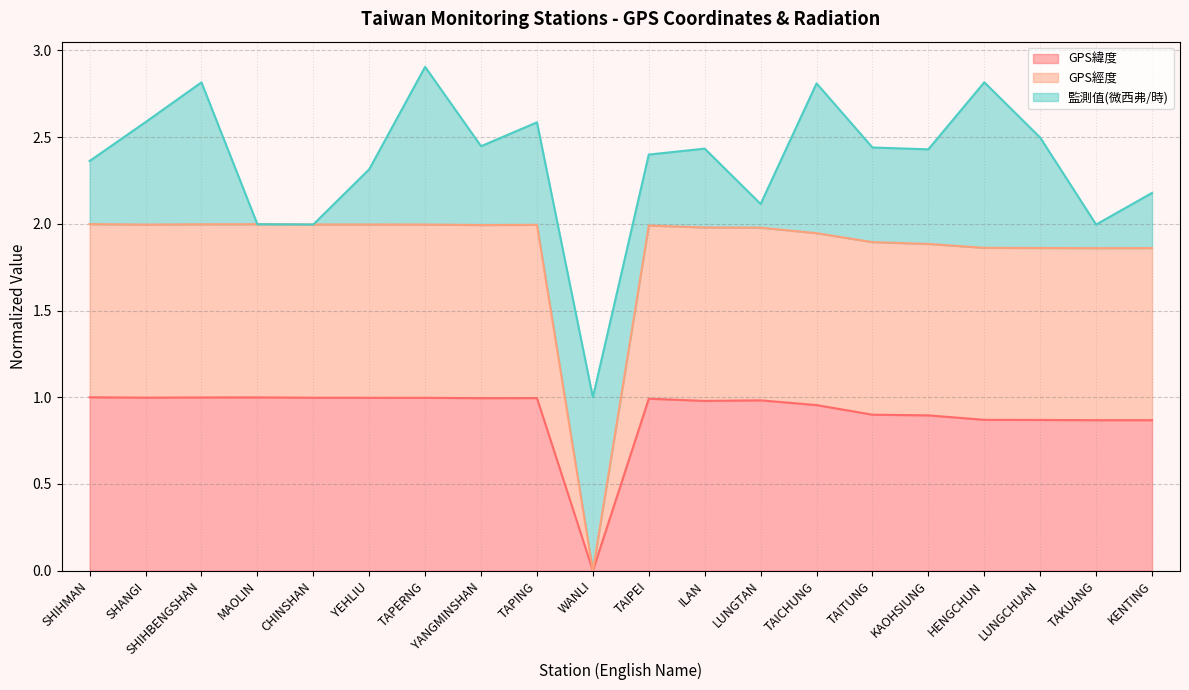

True or false: GPS緯度 has a value of 0.2 at TAITUNG.

False